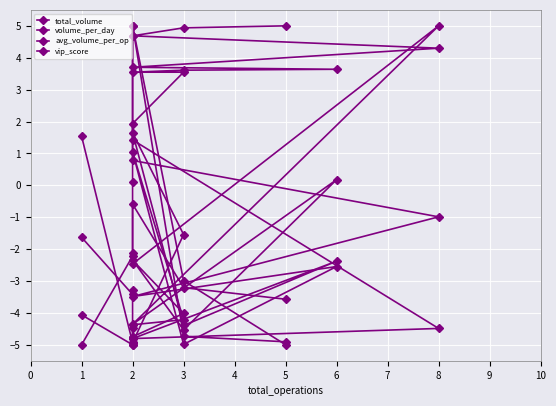

At which label does volume_per_day reach its peak?

2